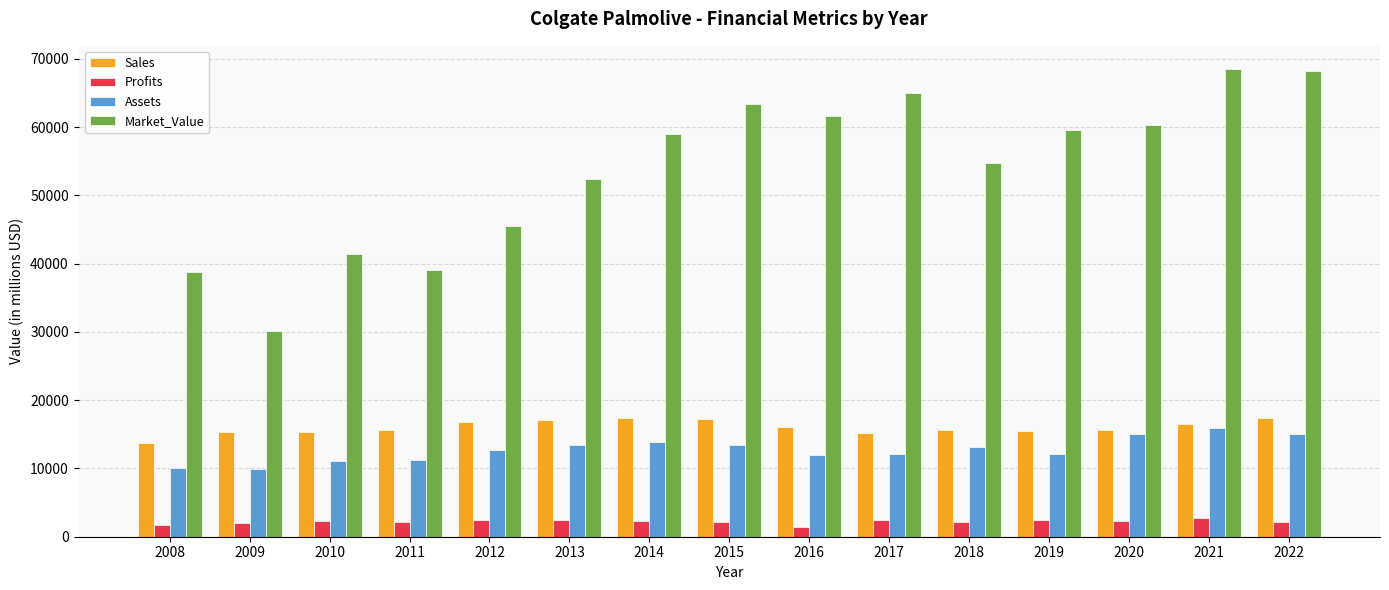

List the series in order of their peak value, highest first.

Market_Value, Sales, Assets, Profits